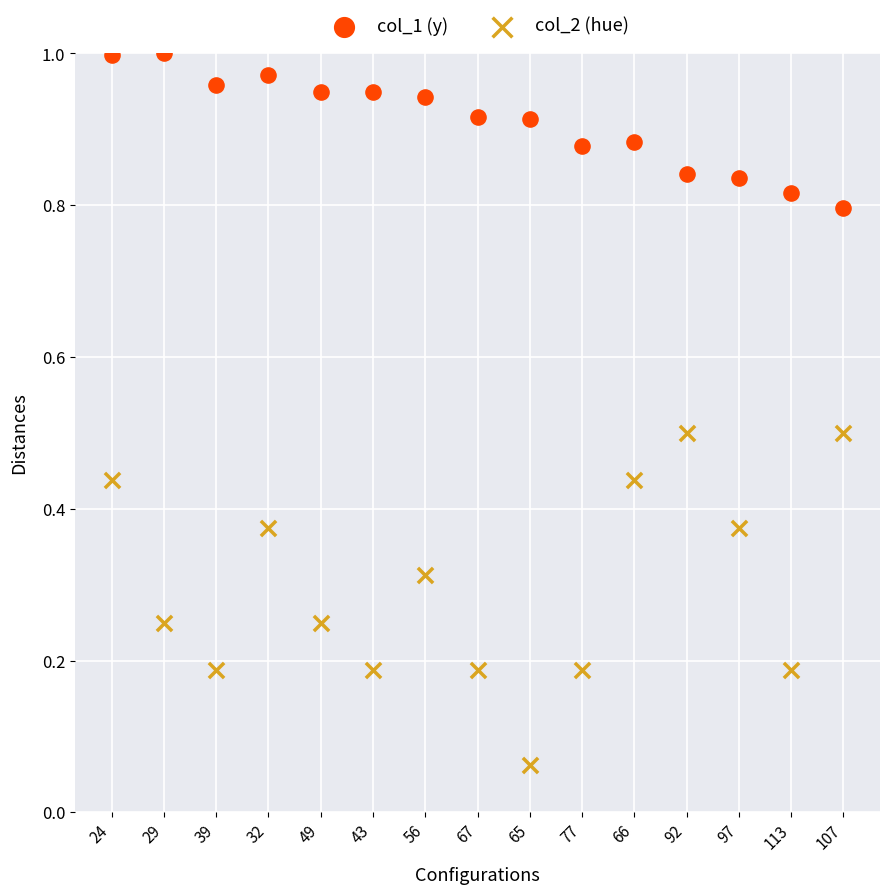

Which series reaches the maximum Y coordinate?

col_1 (y)